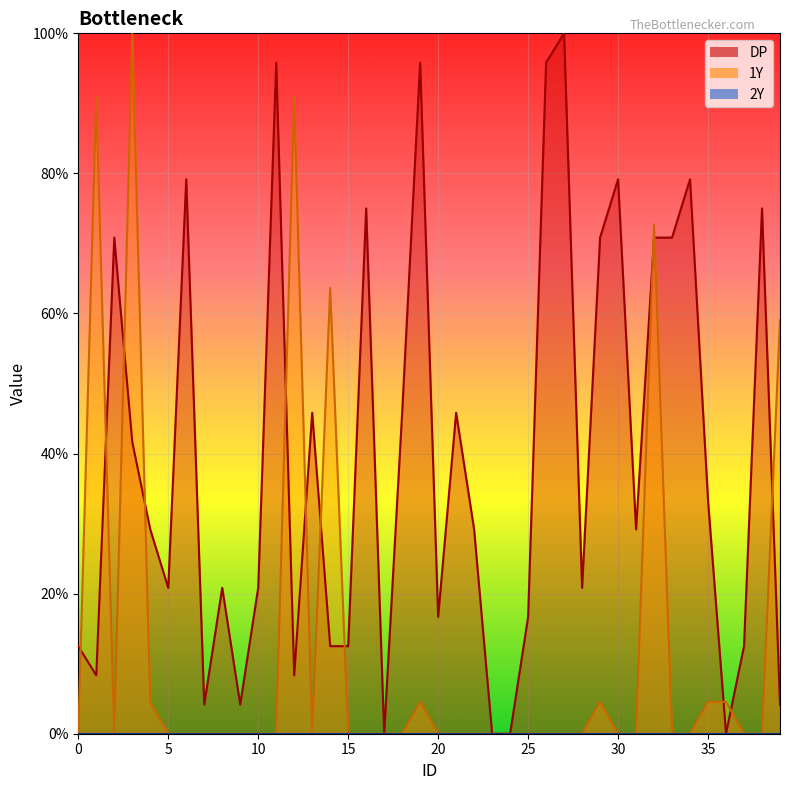

How many values in the DP series are below 29?

19